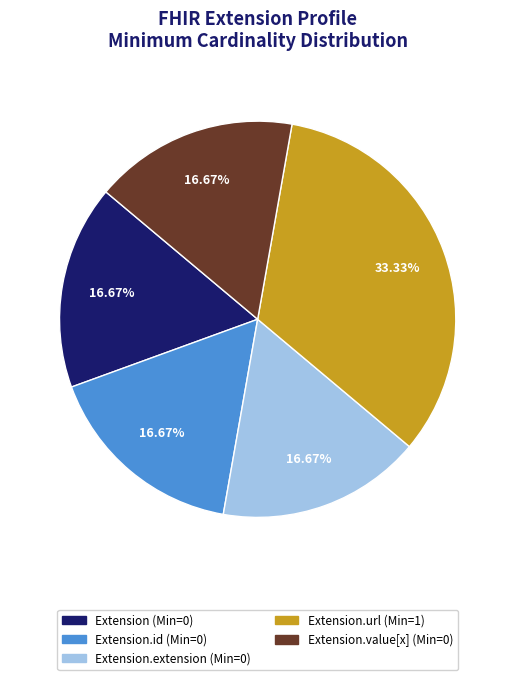

Count the number of slices in the pie.

5